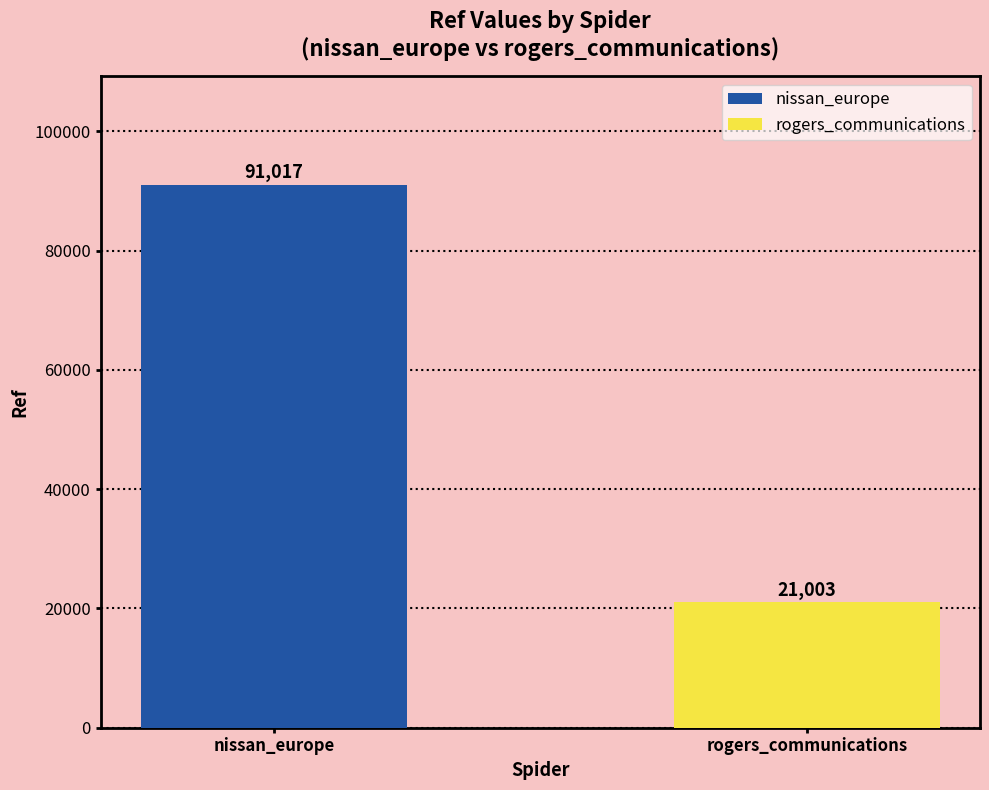

Which series has the largest range (max minus min)?

nissan_europe